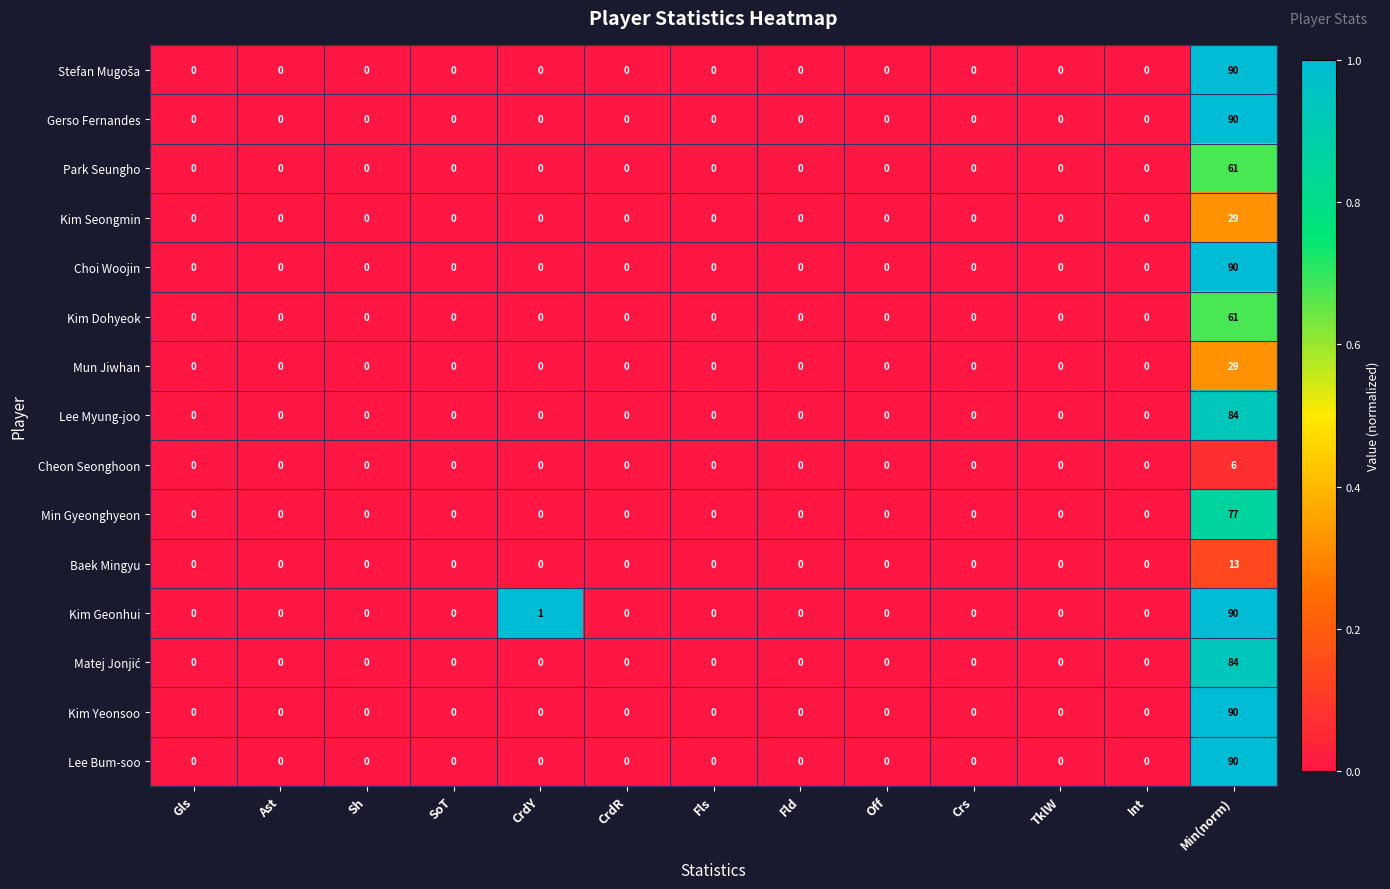

What is the sum of all Lee Bum-soo values?

90